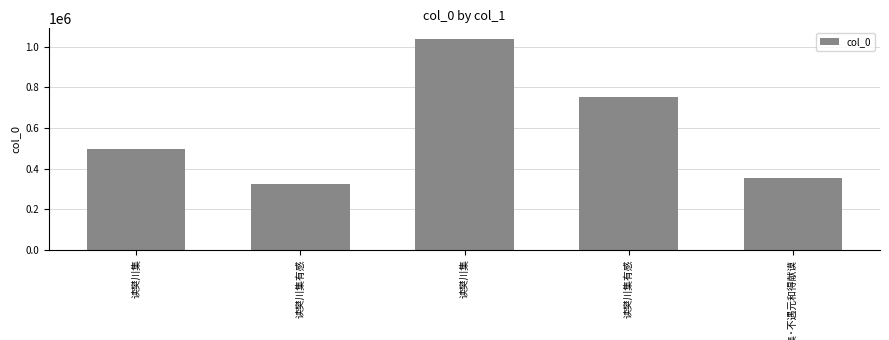

Which has a higher value, 读樊川集有感 or 读樊川集?

读樊川集